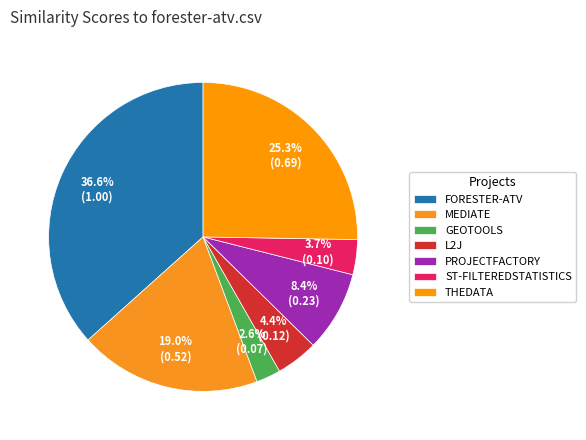

To the nearest percent, what is the difference between the largest and smallest slice percentages?

34%